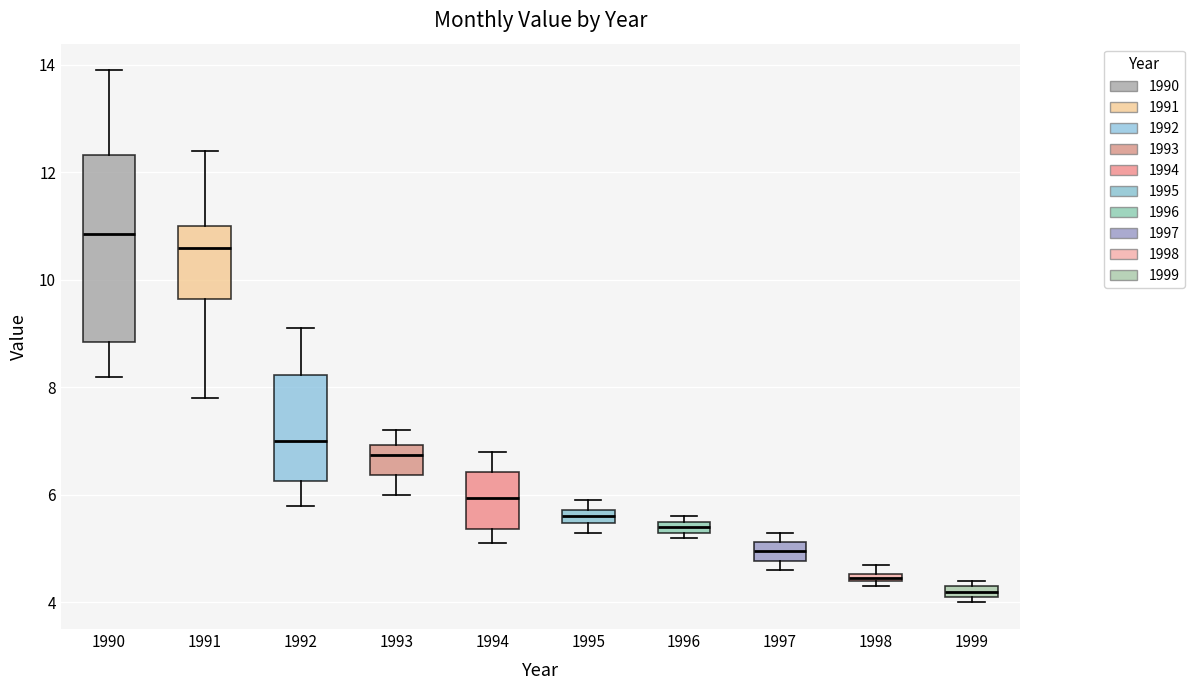

Comparing the boxes themselves (not the whiskers), which one is the tallest?

1990